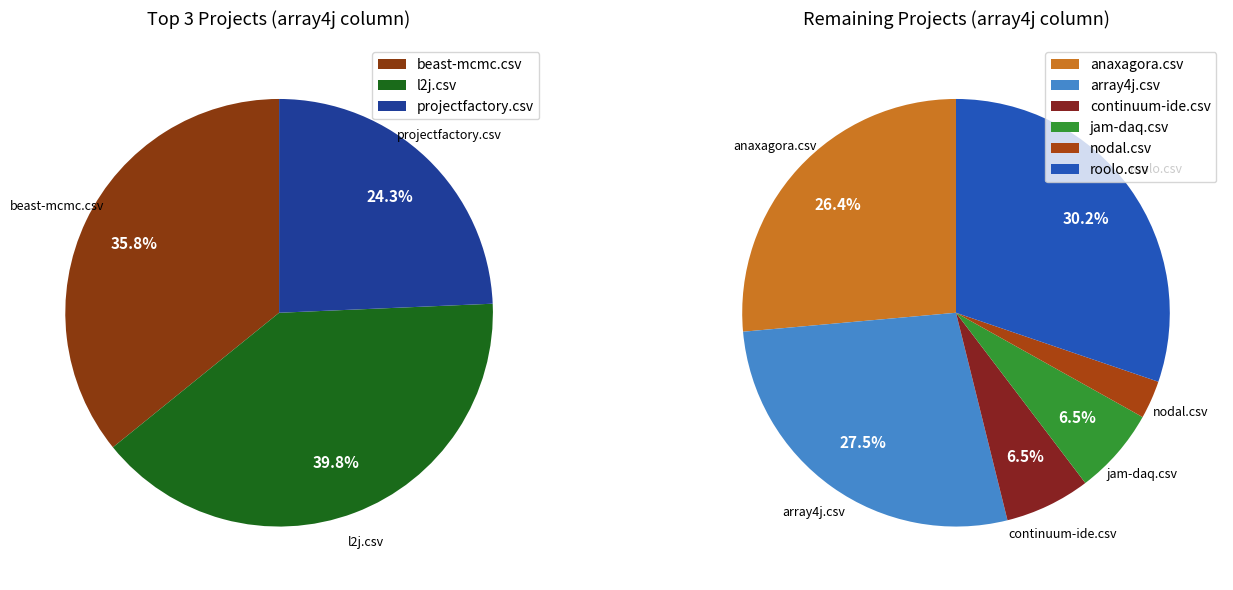

Approximately how many times larger is the value at l2j.csv compared to projectfactory.csv?

1.6